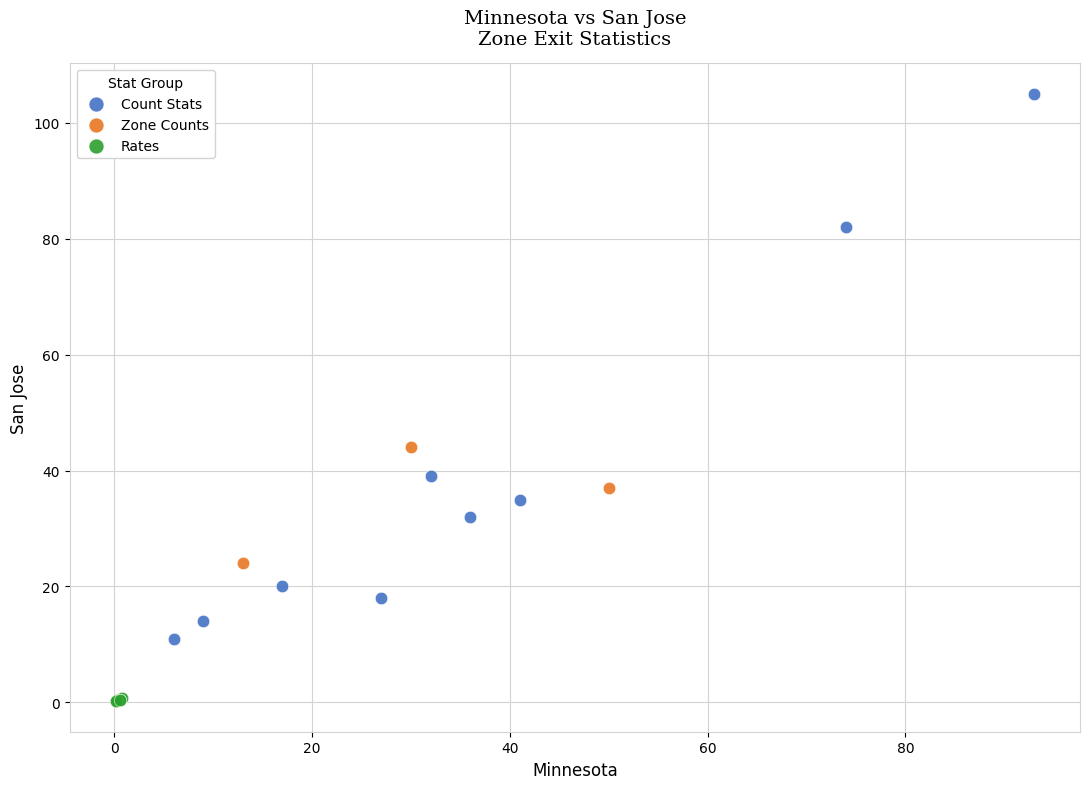

Which series reaches the maximum Y coordinate?

Count Stats